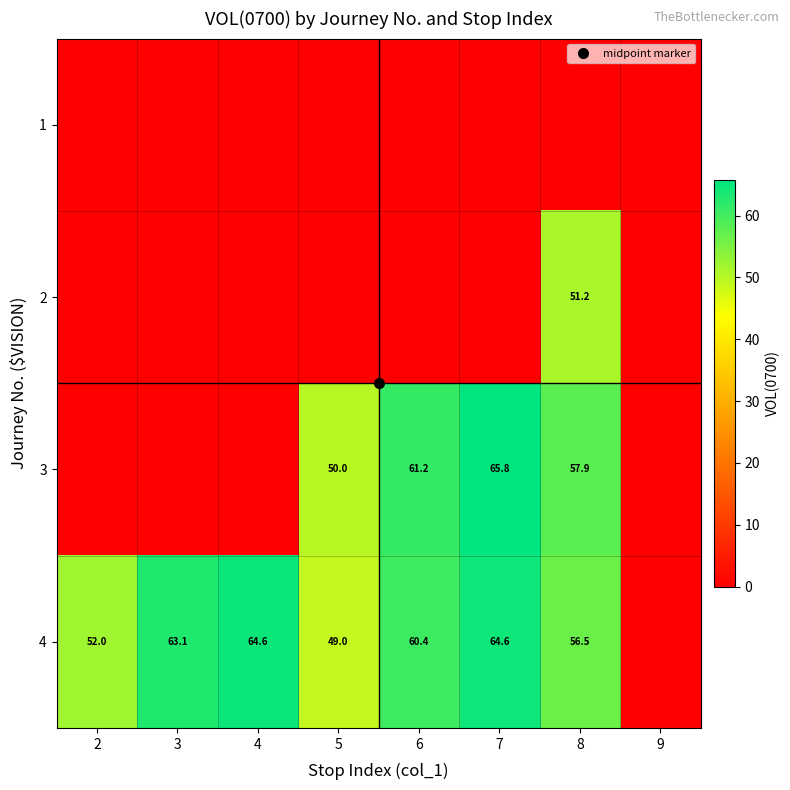

Is it true that 4 equals 112.0 at 3?

False